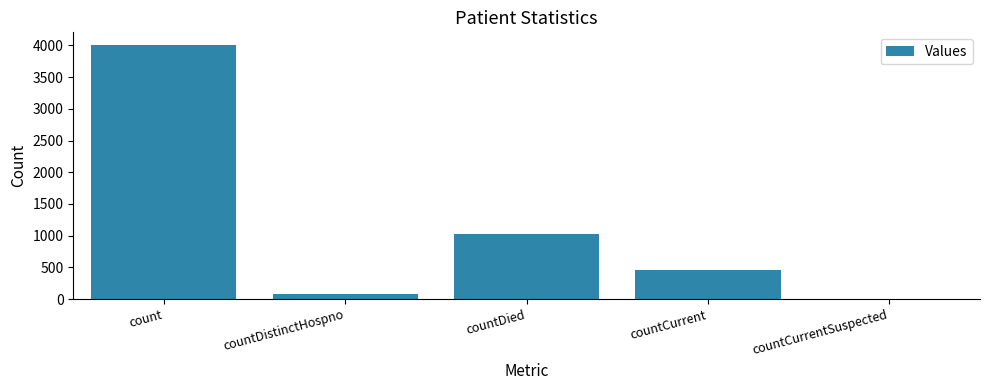

How many positive values are there?

4